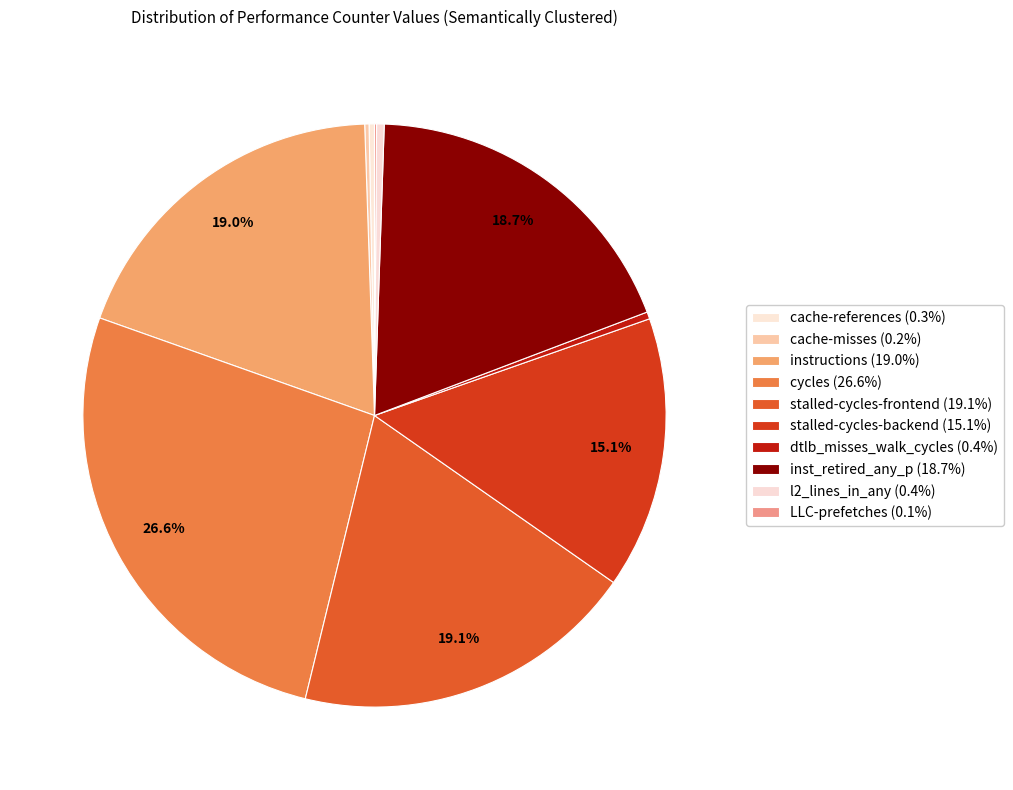

Do dtlb_misses_walk_cycles and instructions together represent more than half of the pie?

No